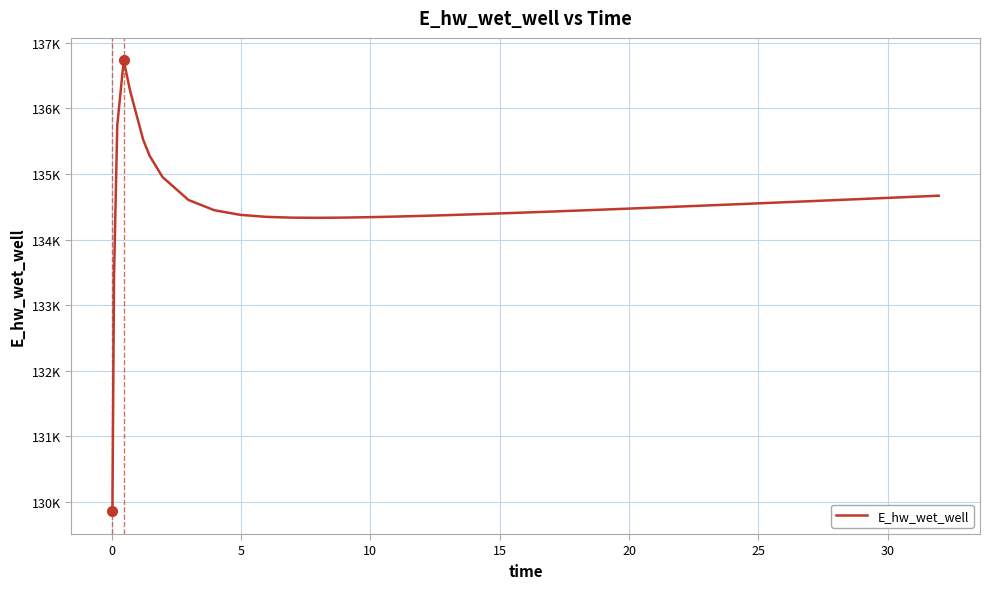

Is this an area chart (filled region under the line)?

No